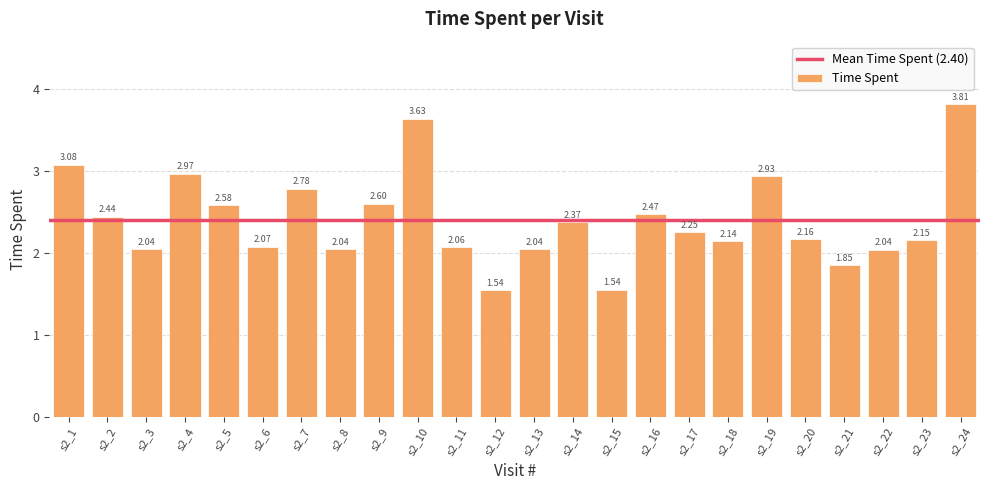

What is the change in value from s2_1 to s2_7?

-0.3